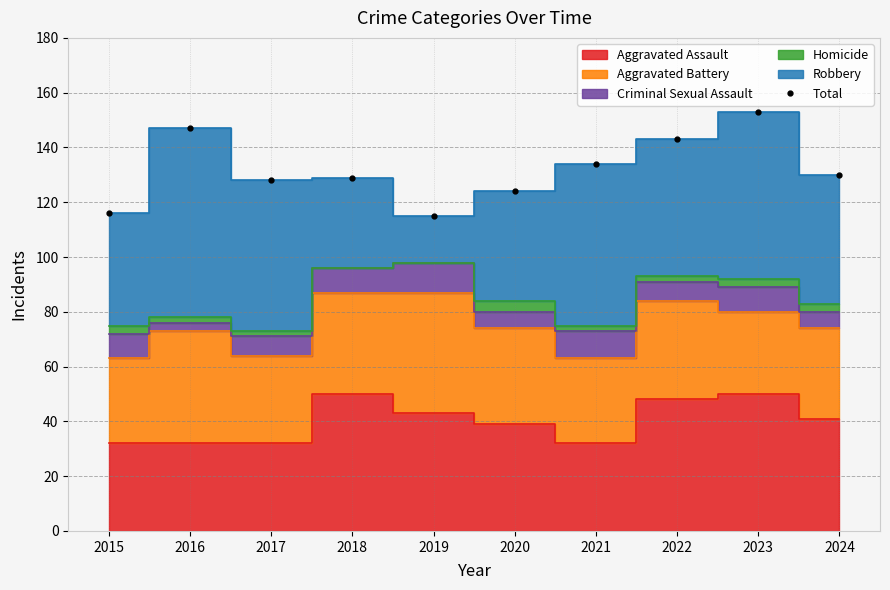

Where is the data nearest to the value 134?

2021